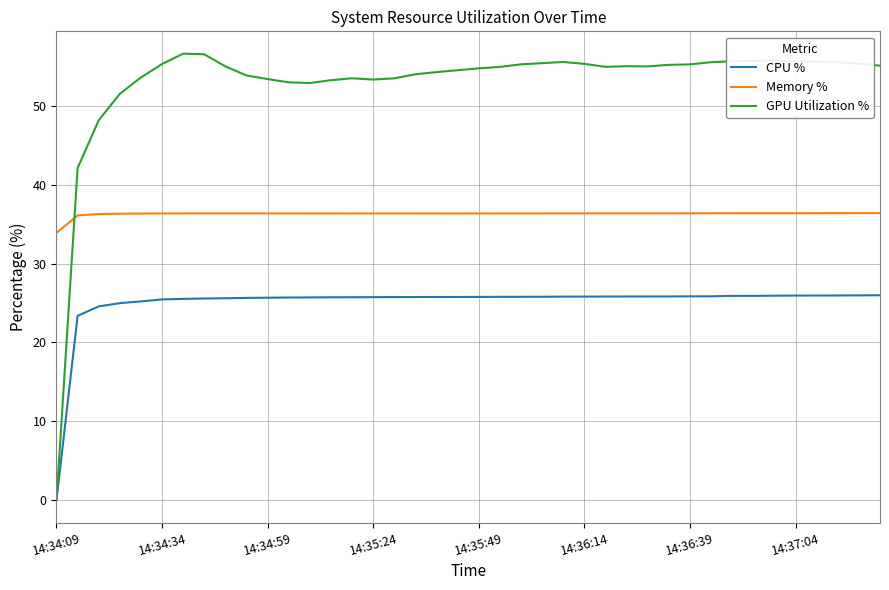

Which series has the largest range (max minus min)?

GPU Utilization %